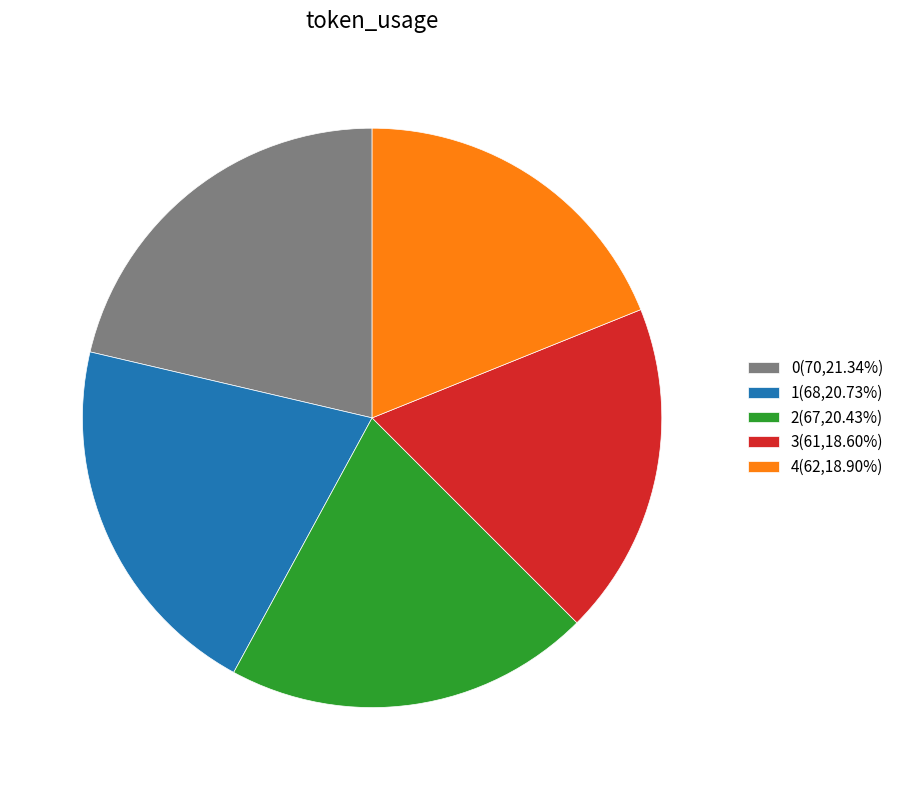

Approximately how many times larger is the value at 1(68,20.73%) compared to 2(67,20.43%)?

1.0